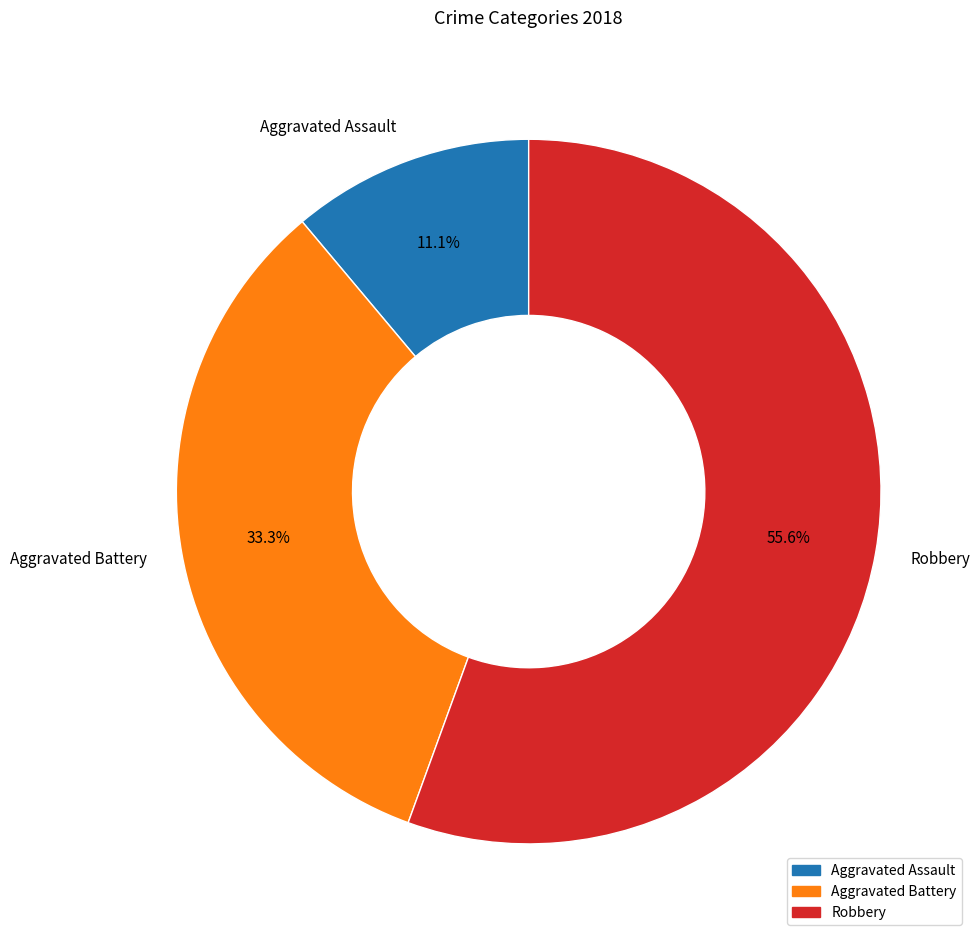

Does Robbery represent more than half of the total?

Yes